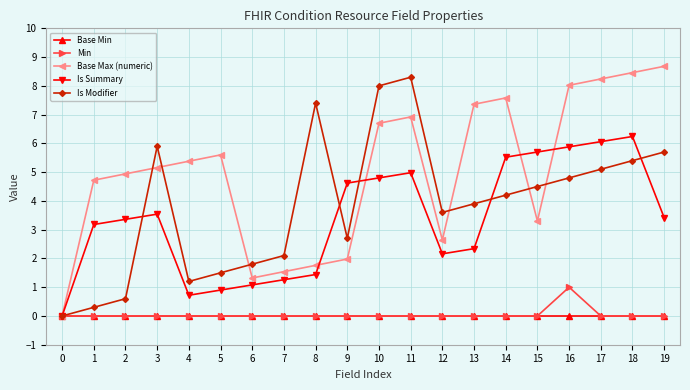

At which label is Is Modifier closest to 4?

13